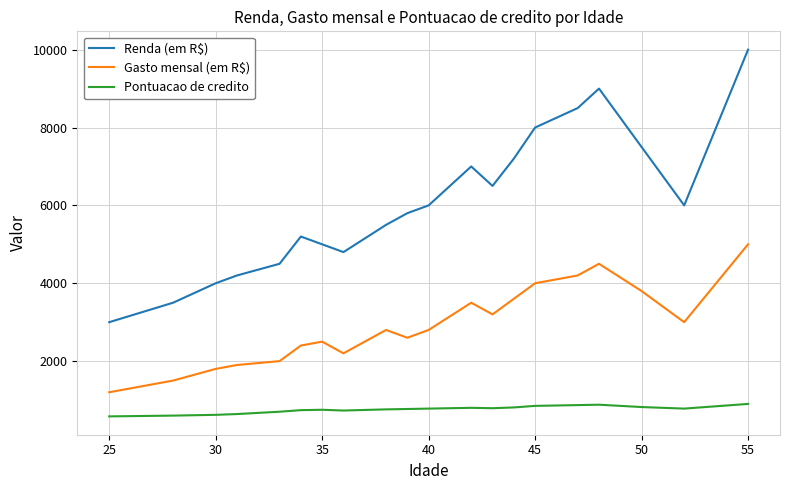

Which series has the widest spread of values?

Renda (em R$)